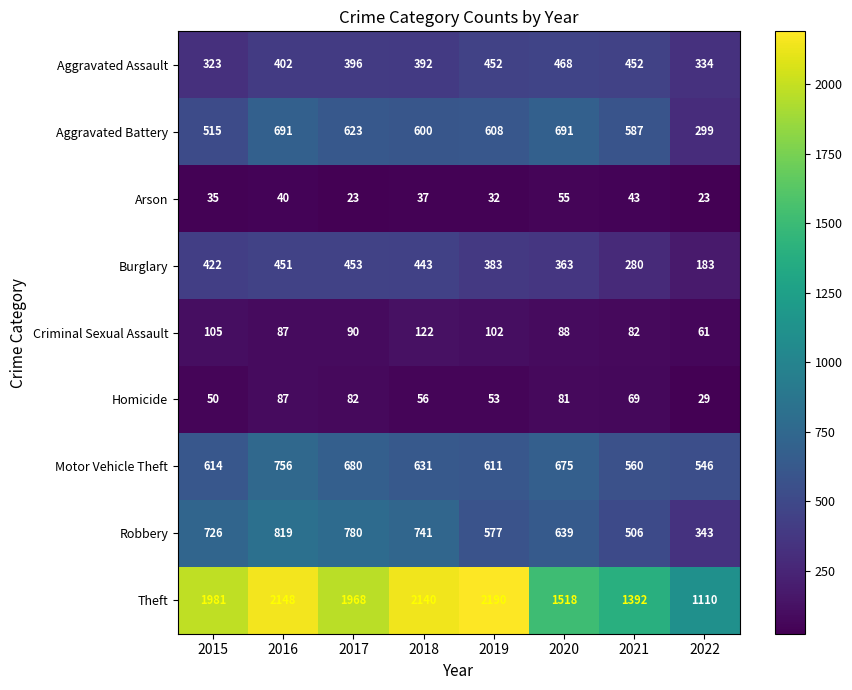

At how many categories does at least one series exceed 1643?

5